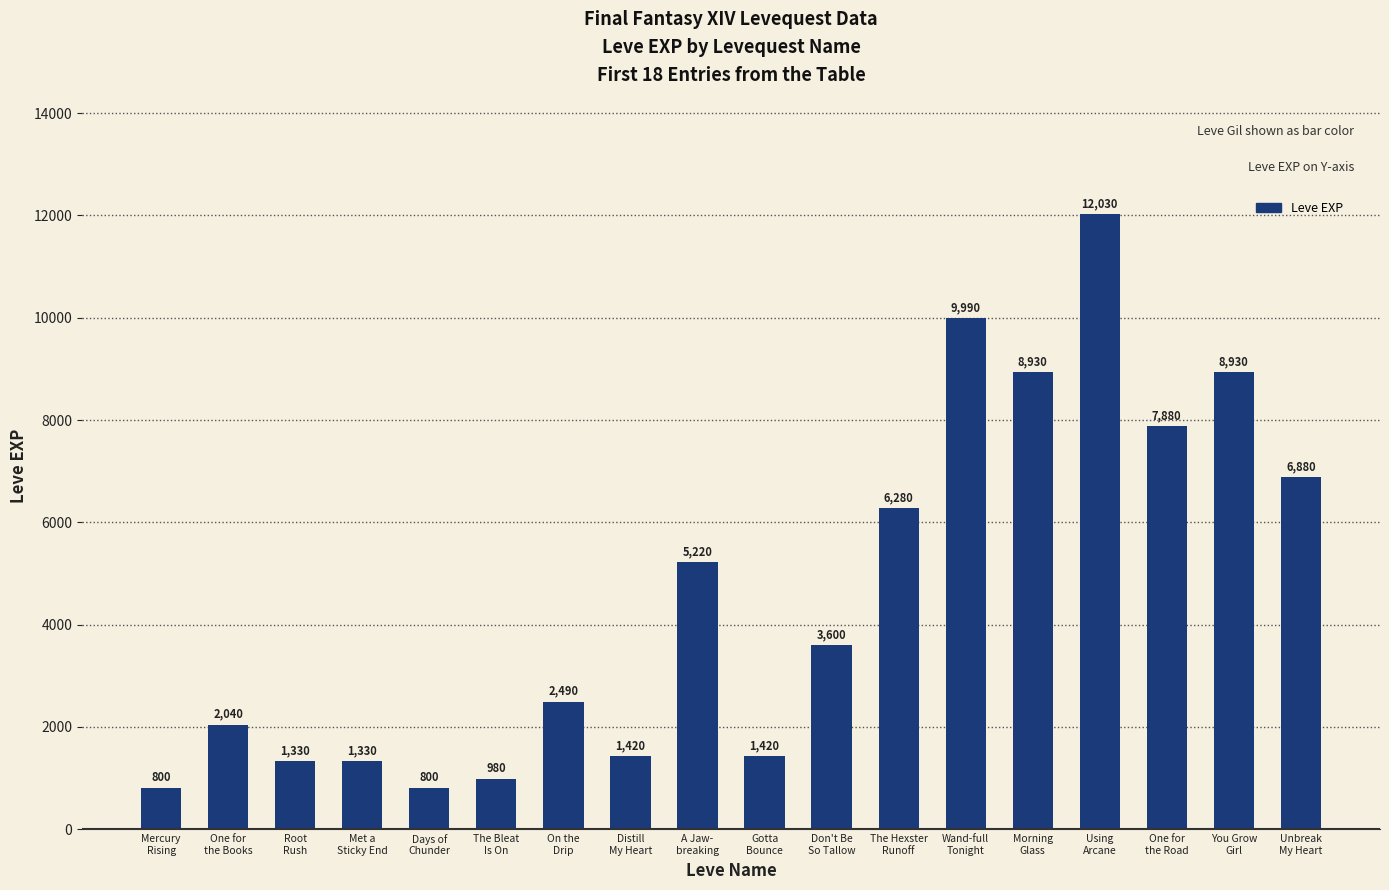

Between One for
the Road and Don't Be
So Tallow, which is larger?

One for
the Road